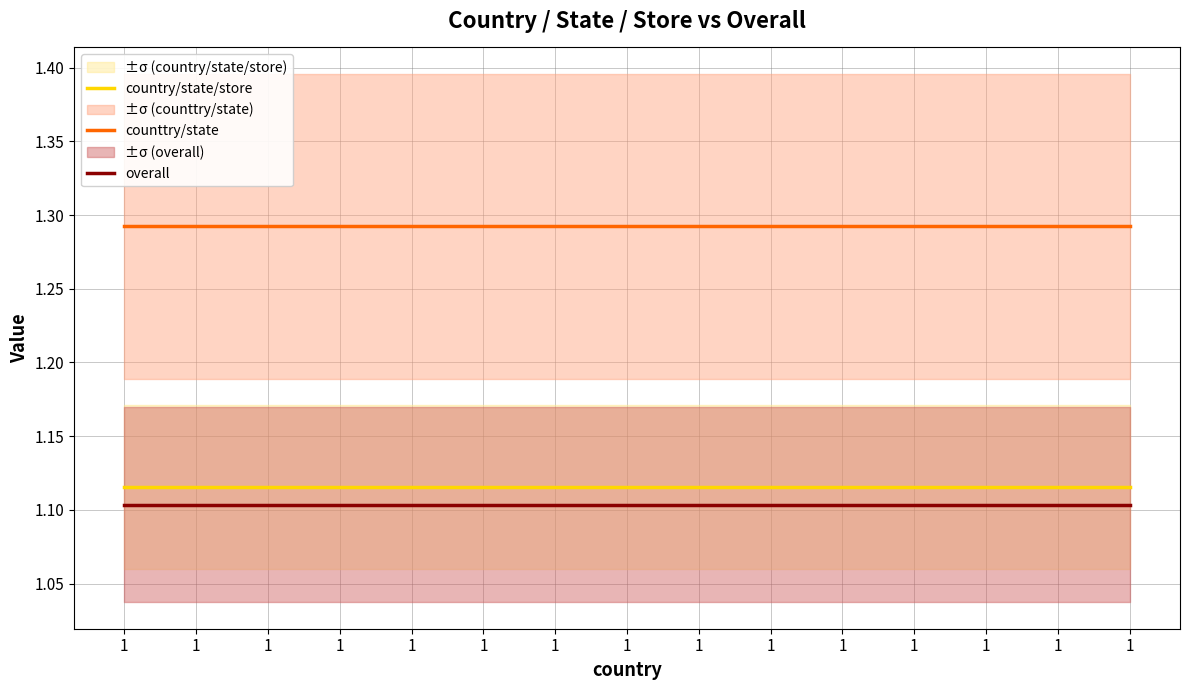

The value of counttry/state at 1 is 1.8. True or false?

False